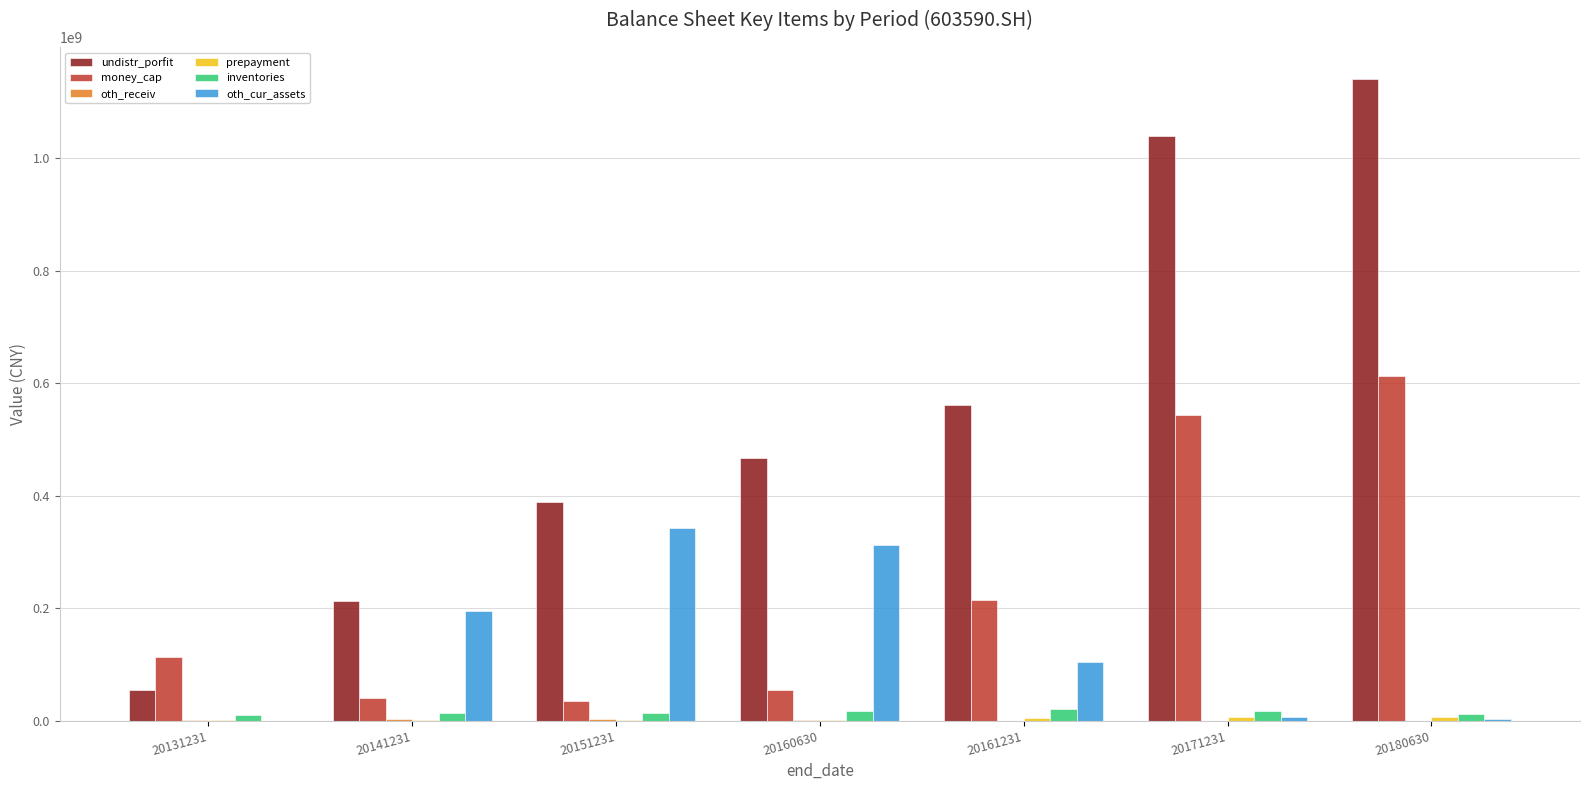

Which series changed the most between 20141231 and 20171231?

undistr_porfit